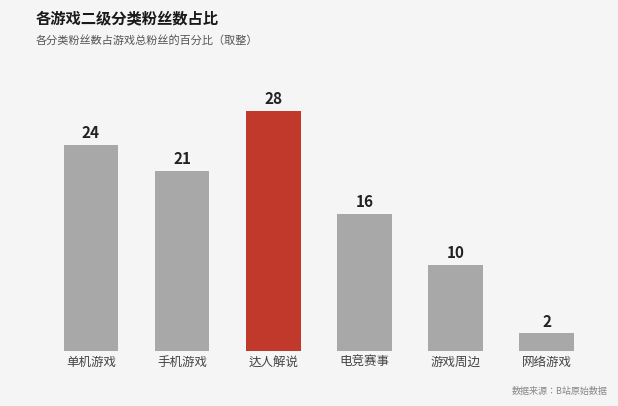

Count the values in the range 10 to 24.

4